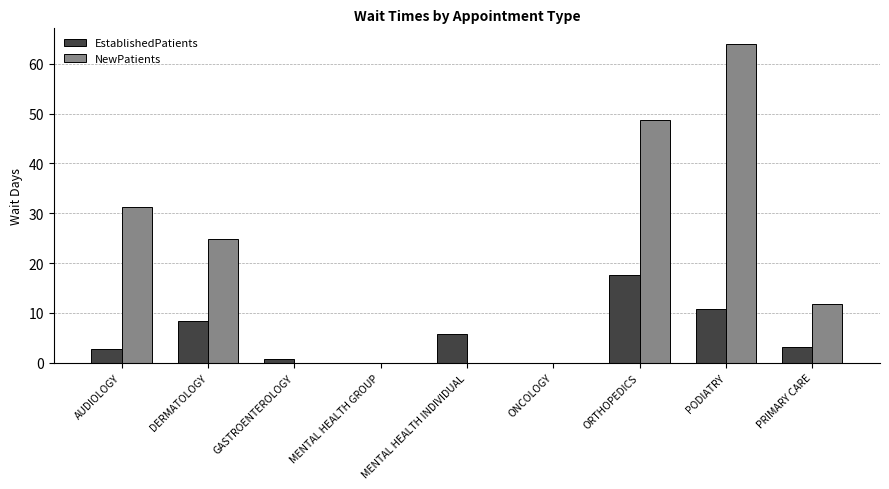

What is the average value of the NewPatients series?

20.1